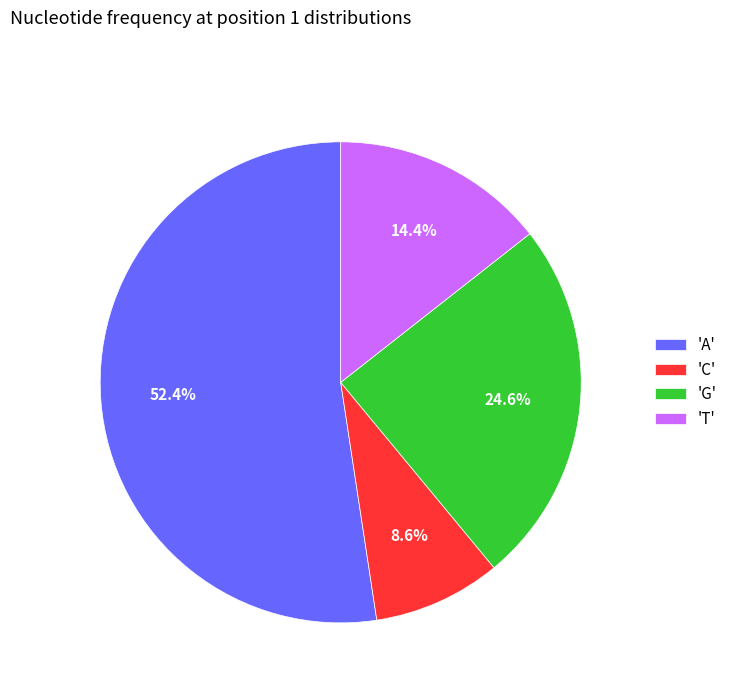

Rank the categories by value from lowest to highest.

'C', 'T', 'G', 'A'